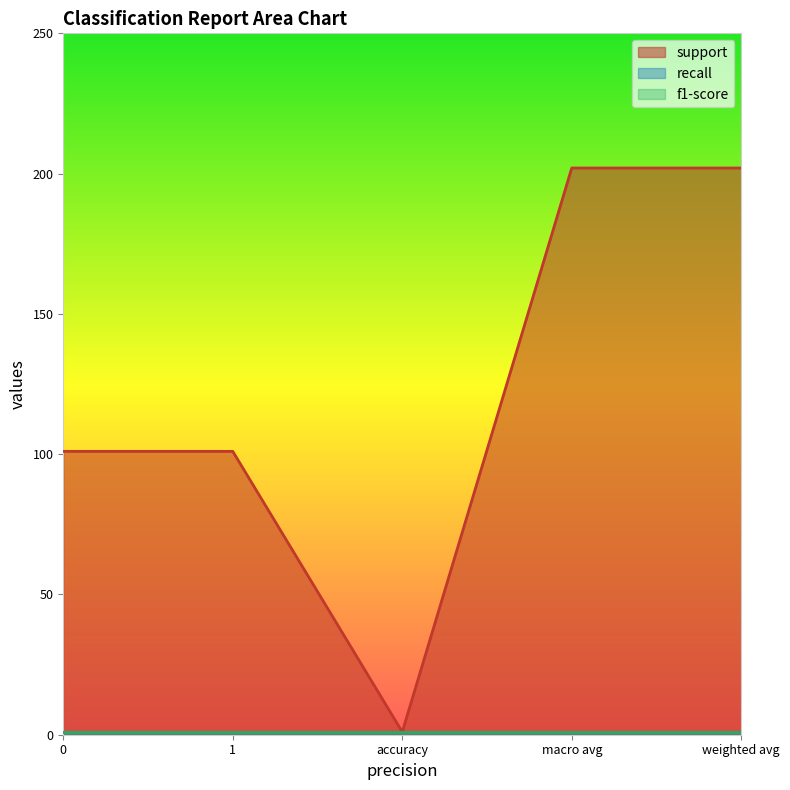

How many lines are shown in the chart?

3